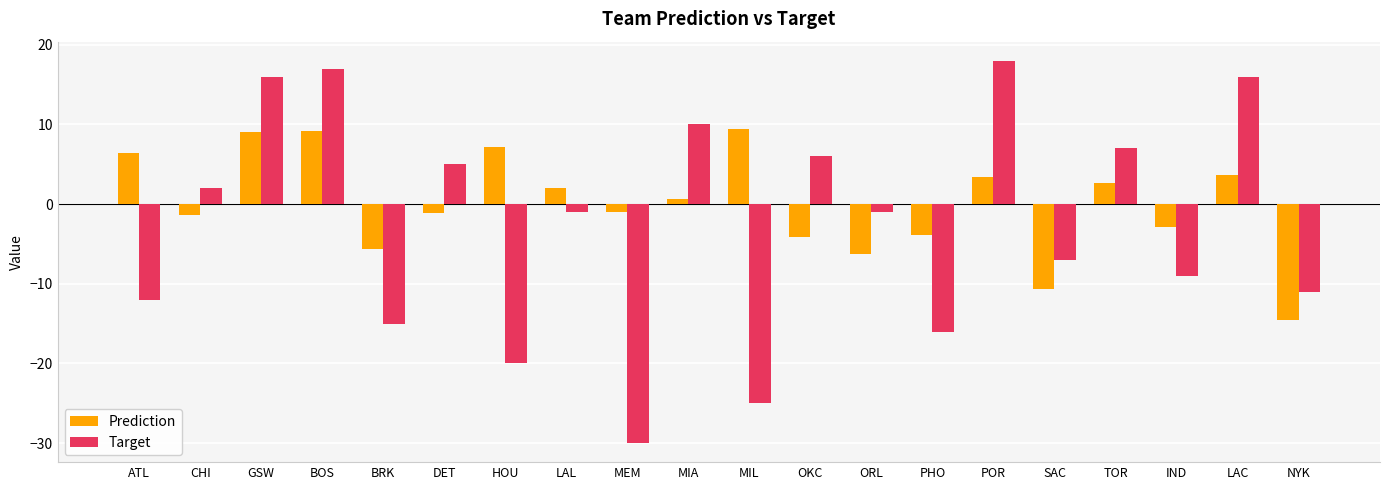

What value does the Target series have at DET?

5.0